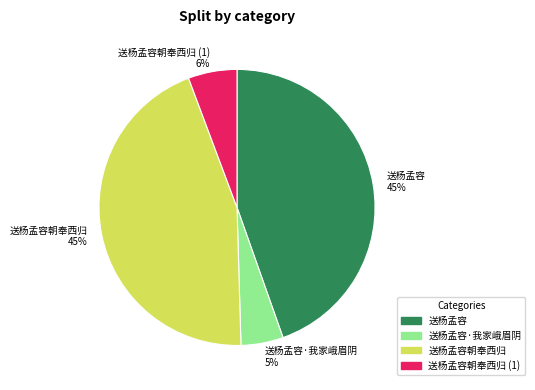

Which has a higher value, 送杨孟容朝奉西归 (1) 6% or 送杨孟容 45%?

送杨孟容 45%